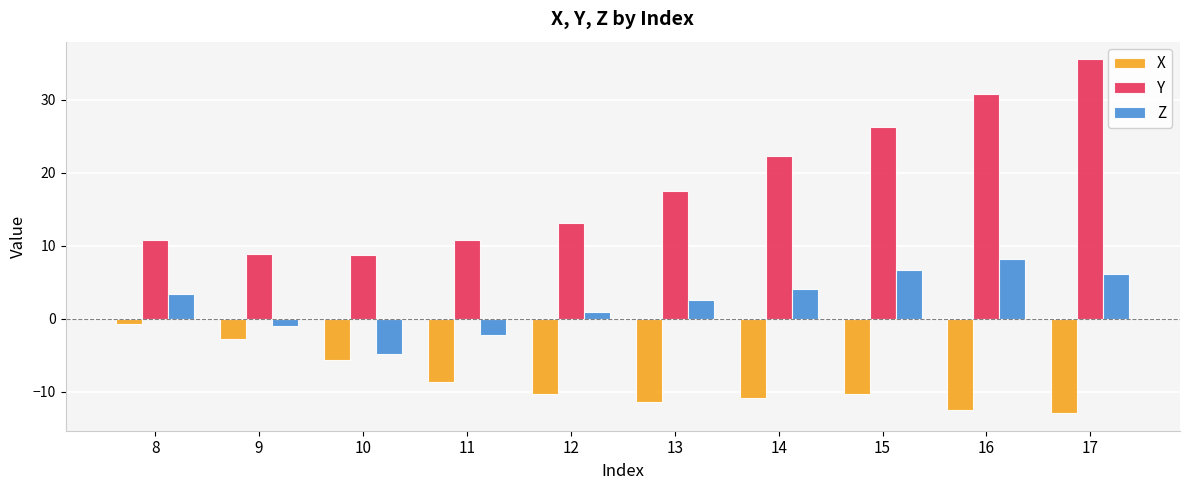

What is the value of the X bar at the 6th from the left?

-11.4